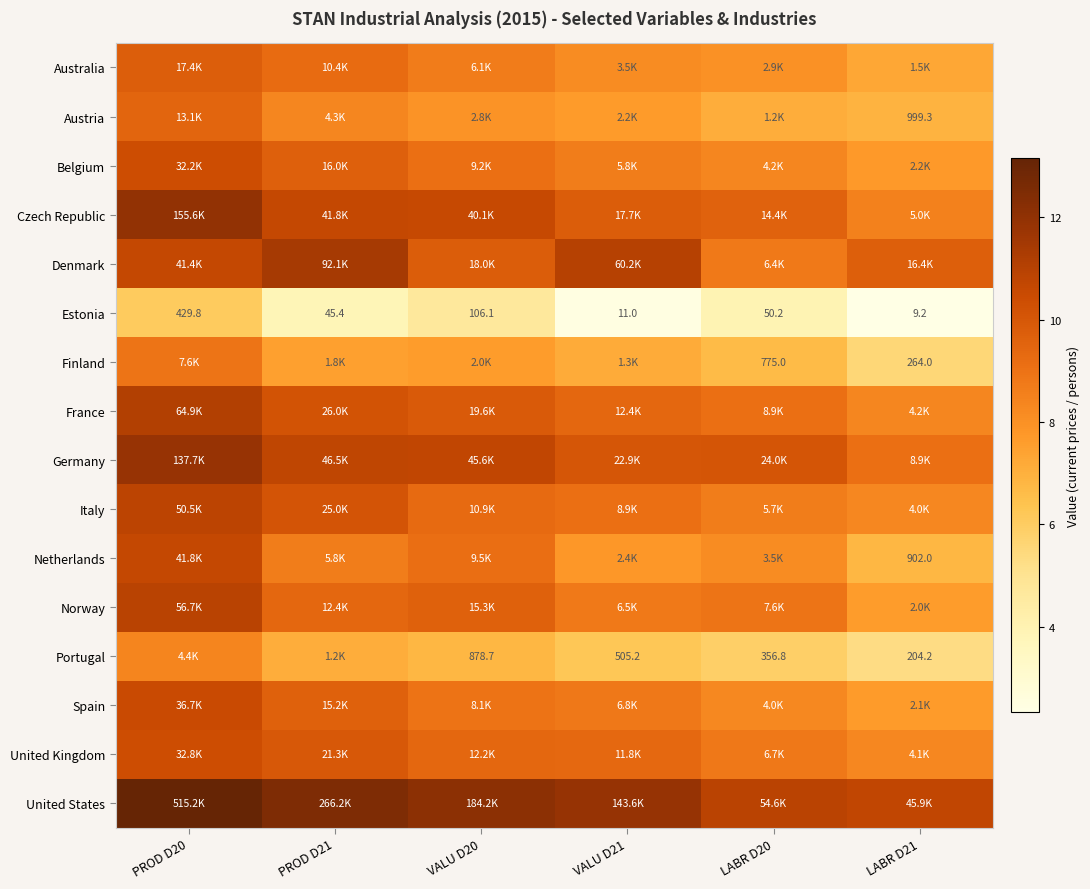

Between VALU D20 and PROD D20, which is larger?

PROD D20